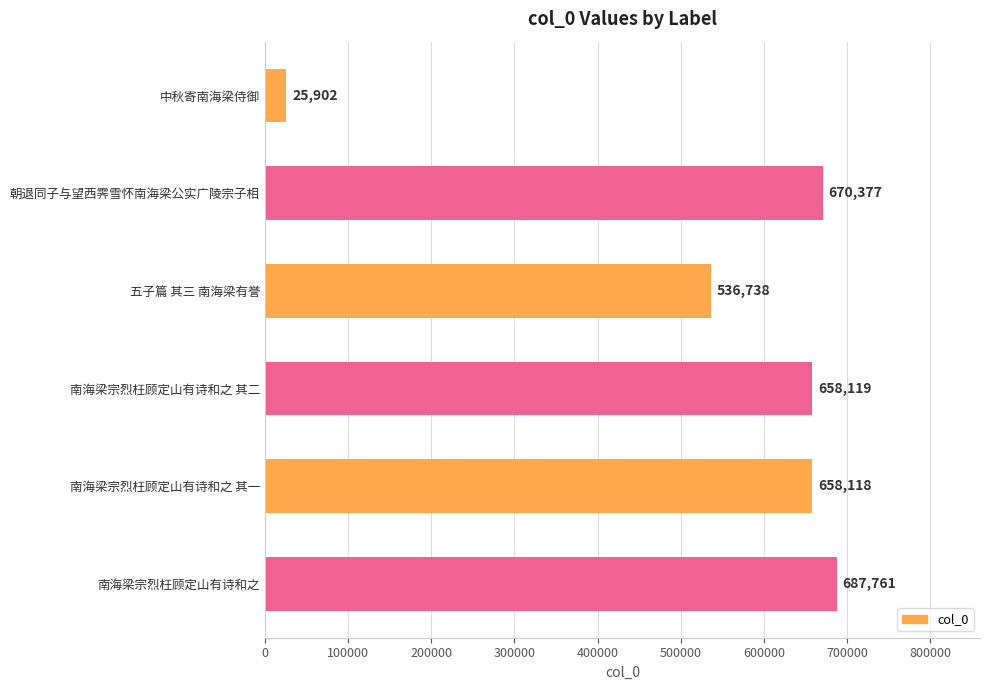

What is the sum of all values?

3237015